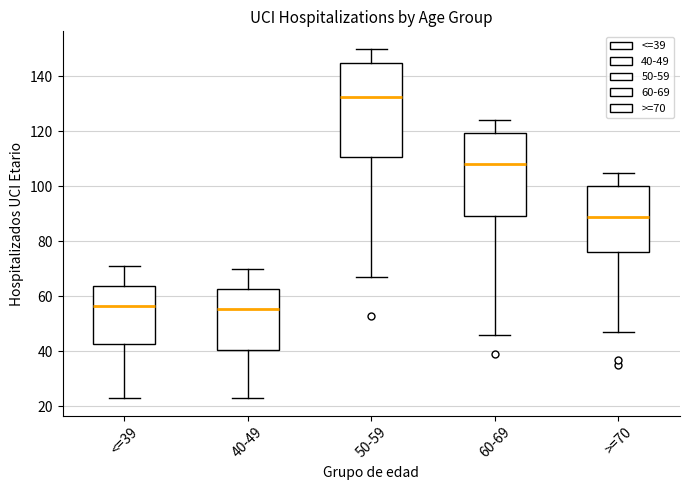

Where does the lower whisker of the box for 60-69 end on the y-axis? The values are not printed on the chart, so give them approximately, as read against the axis.

46